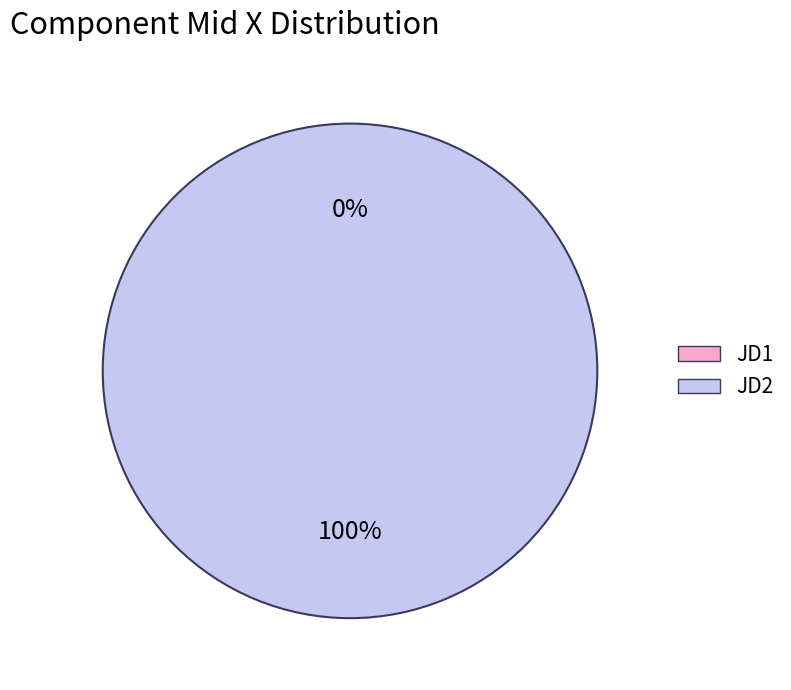

Which category has the biggest portion of the pie?

JD2